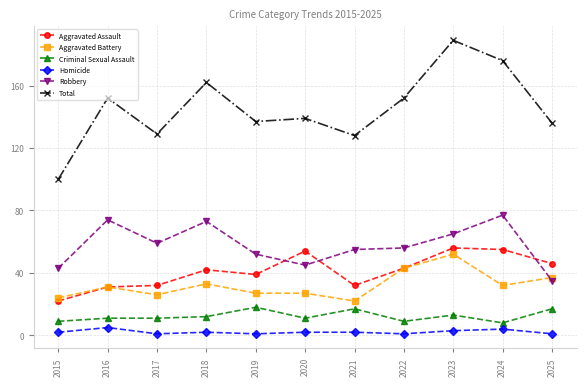

Does the chart have visible grid lines?

Yes